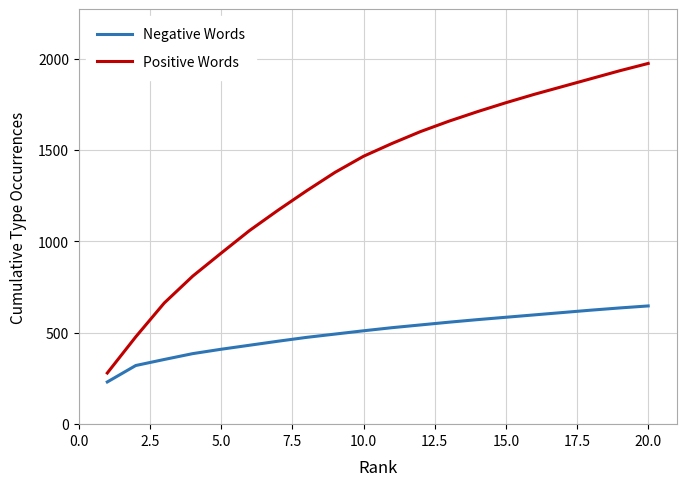

Is this an area chart (filled region under the line)?

No